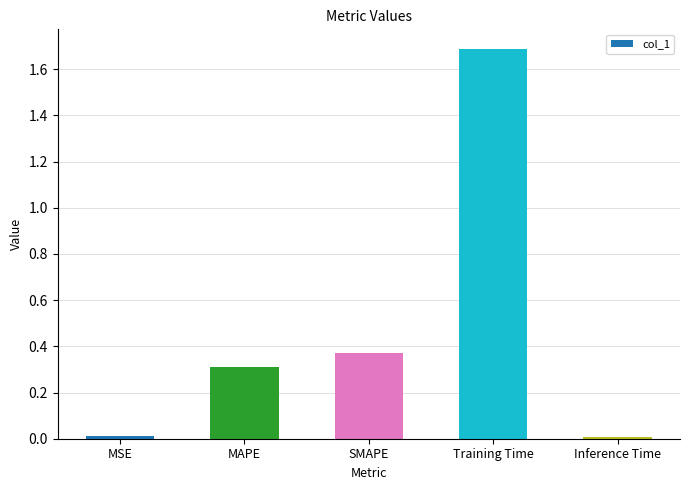

Which has a higher value, SMAPE or MAPE?

SMAPE